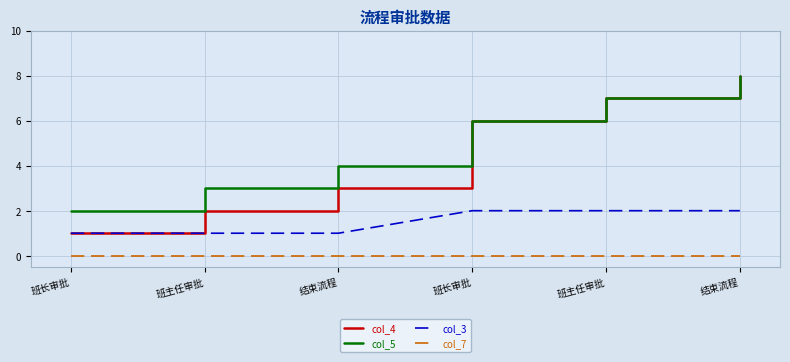

Reading left to right, transcribe all the data shown in this chart.

col_4: 班长审批=1	班主任审批=2	结束流程=3	班长审批=6	班主任审批=7	结束流程=8
col_5: 班长审批=2	班主任审批=3	结束流程=4	班长审批=6	班主任审批=7	结束流程=8
col_3: 班长审批=1	班主任审批=1	结束流程=1	班长审批=2	班主任审批=2	结束流程=2
col_7: 班长审批=0	班主任审批=0	结束流程=0	班长审批=0	班主任审批=0	结束流程=0